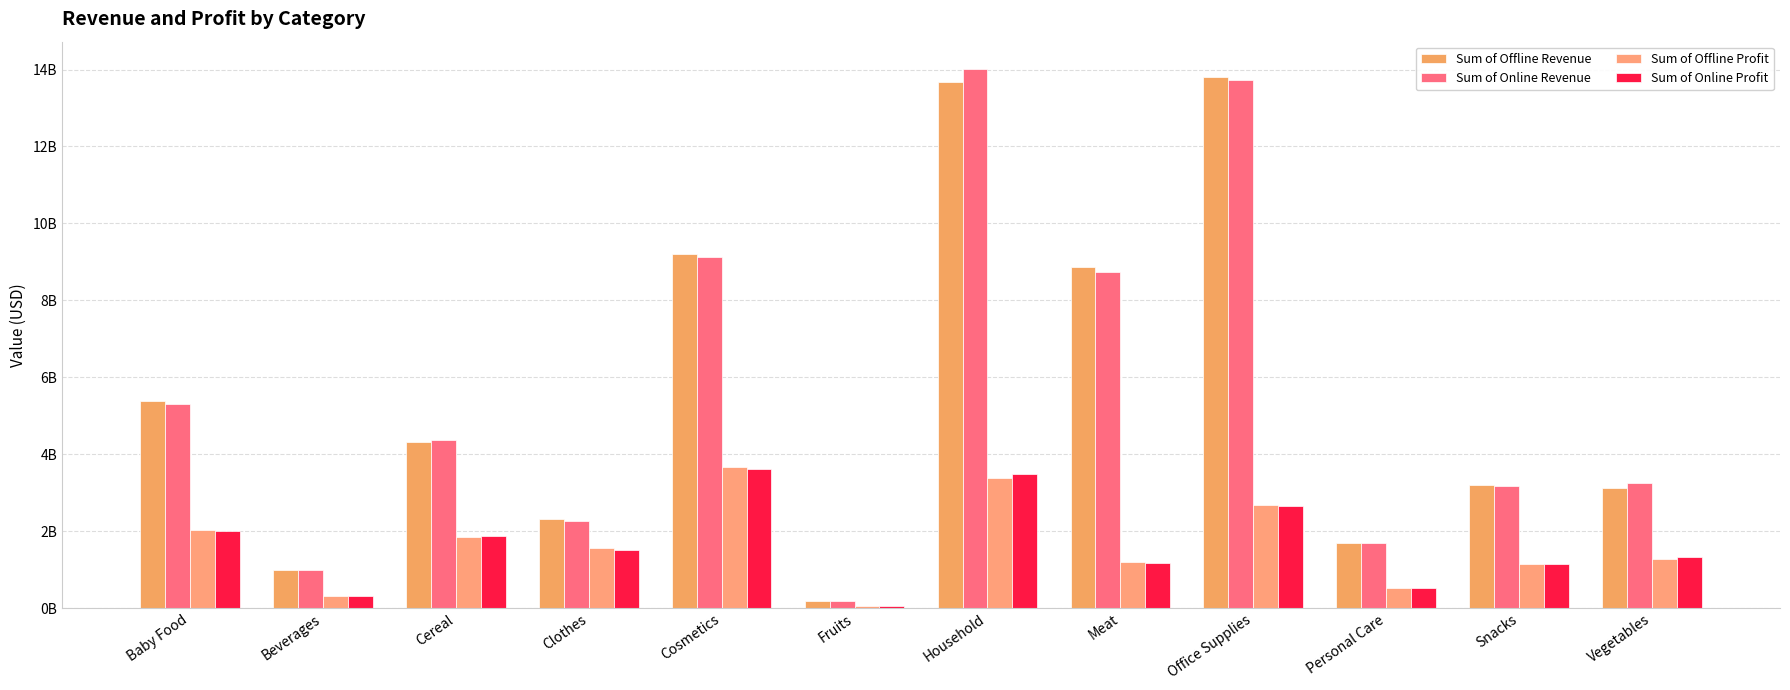

Where is Sum of Online Revenue nearest to the value 7106654972?

Meat